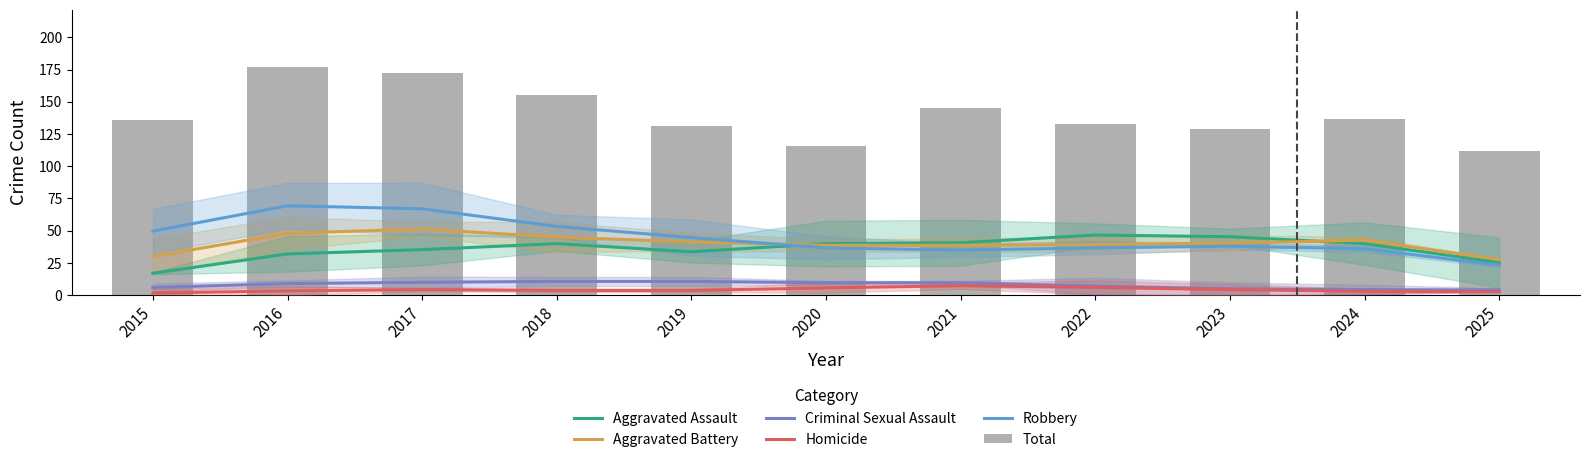

What is the sum of all Robbery values?

489.7